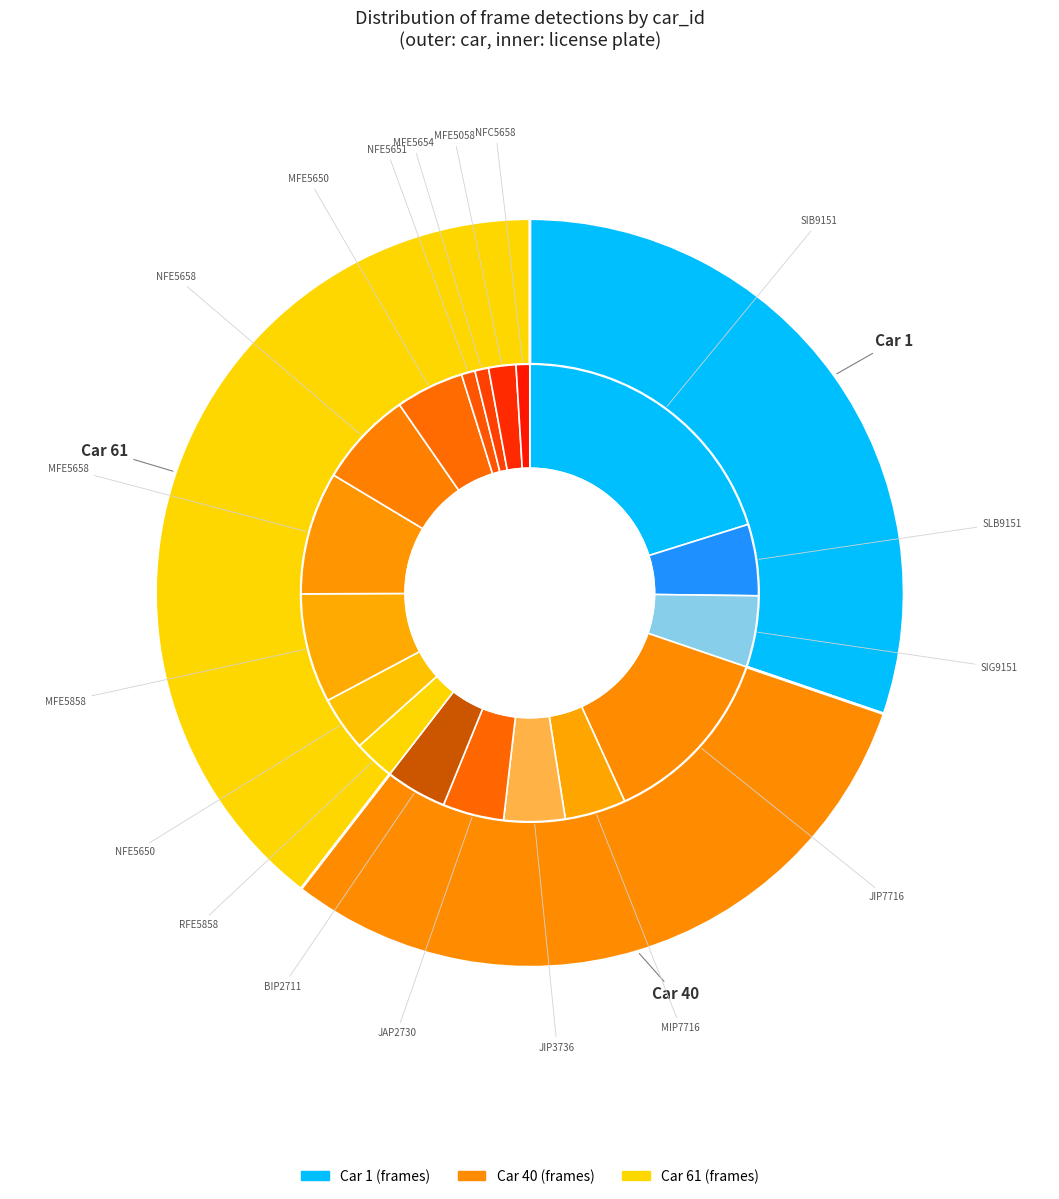

To the nearest percent, what is the combined percentage of Car 61 and Car 40?

70%